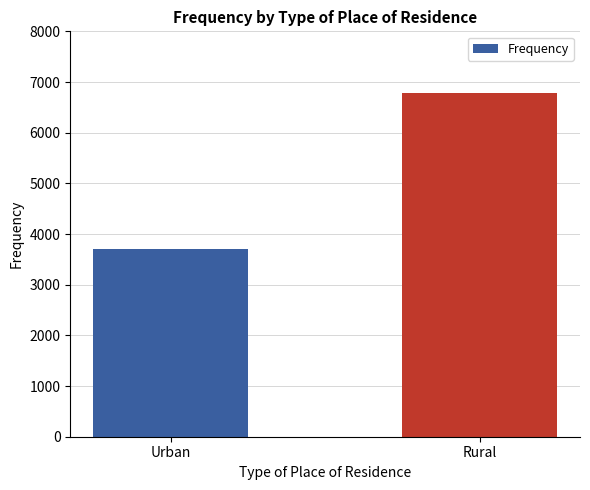

What is the label of the 1st bar from the right?

Rural